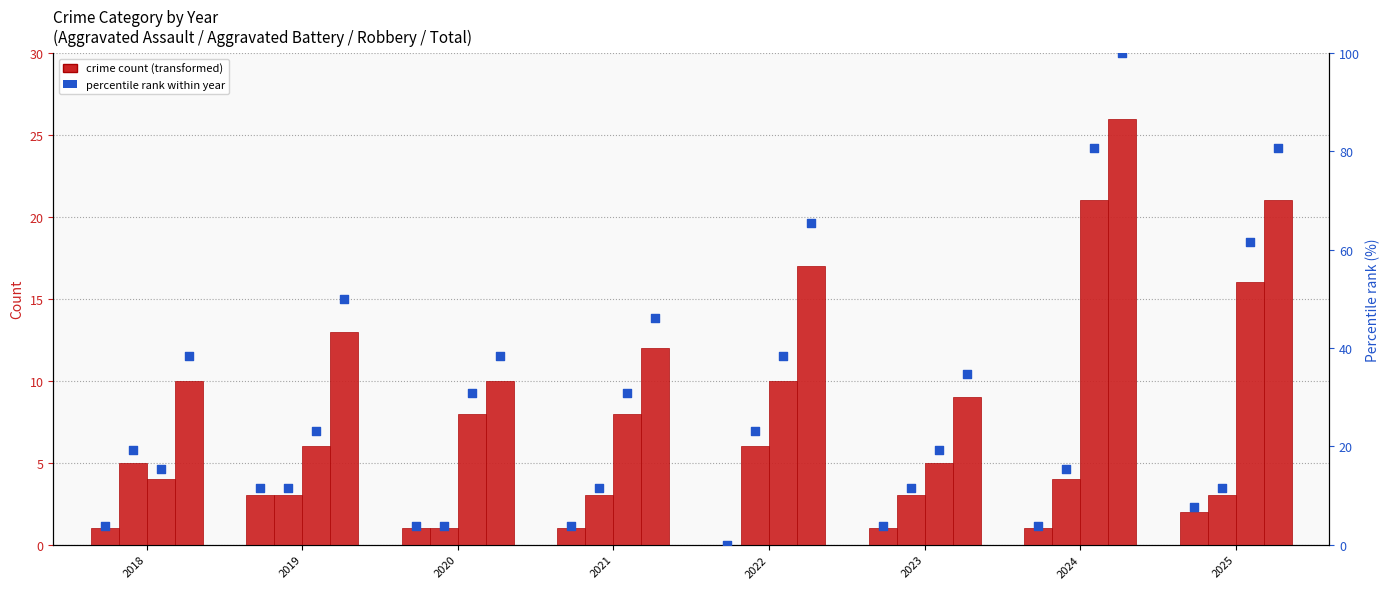

Which series reaches the minimum Y coordinate?

Aggravated Assault